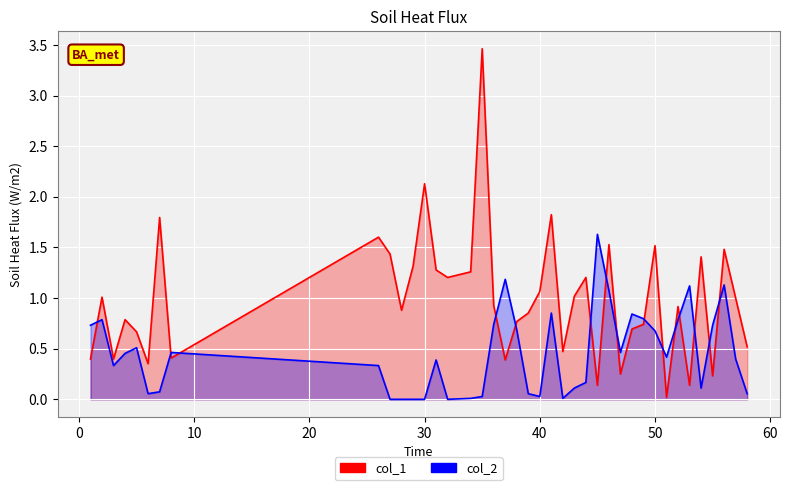

How many lines are shown in the chart?

2